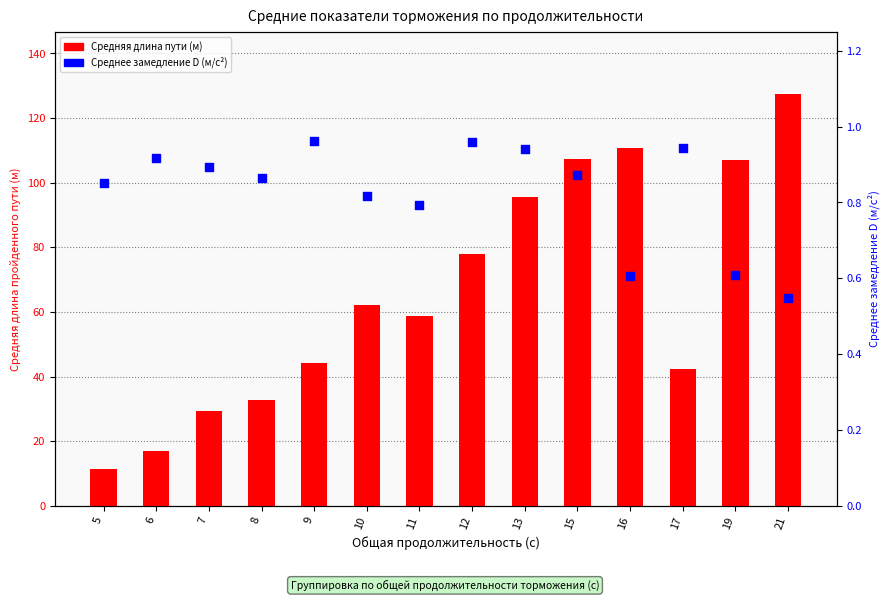

At which category is the sum across all series the highest?

21